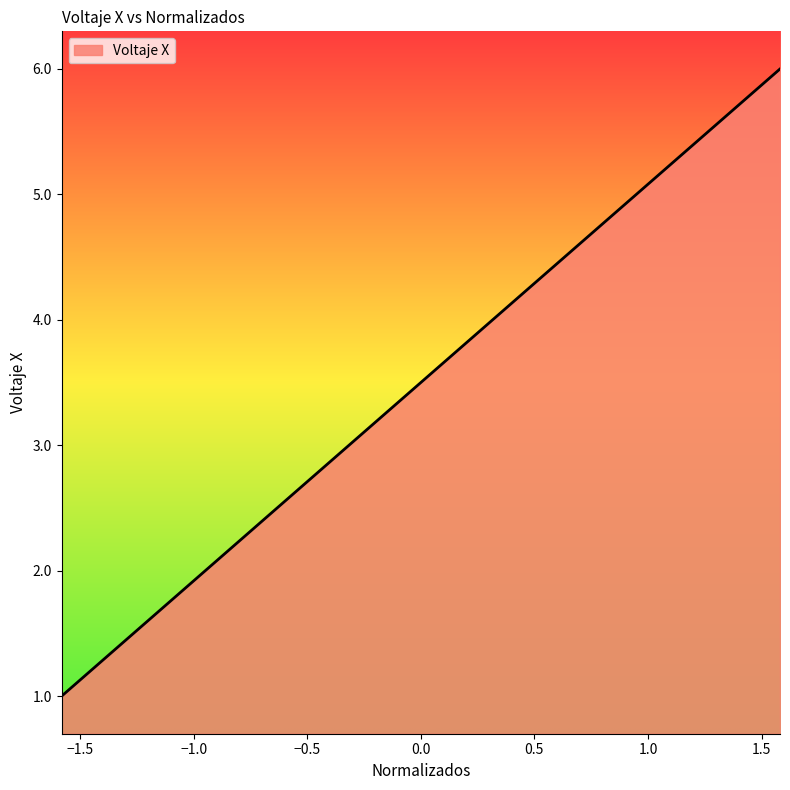

What is the maximum value shown in the chart?

6.0